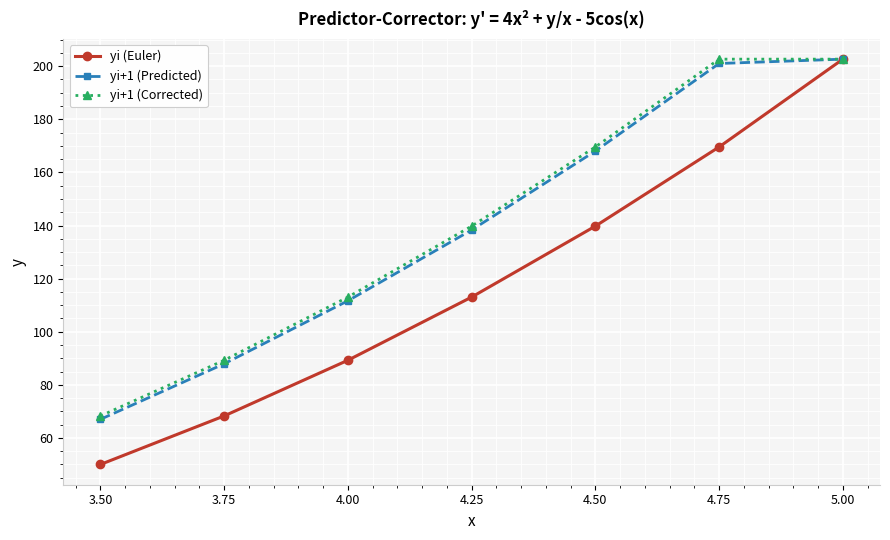

What is the value of the yi (Euler) point at the 5th from the left?

139.8